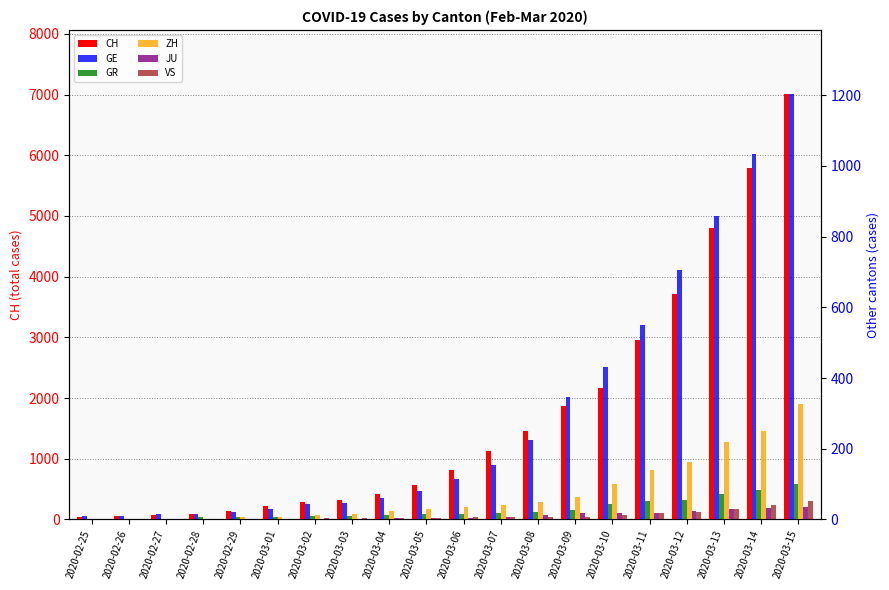

True or false: GR has a value of 11 at 2020-03-01.

False